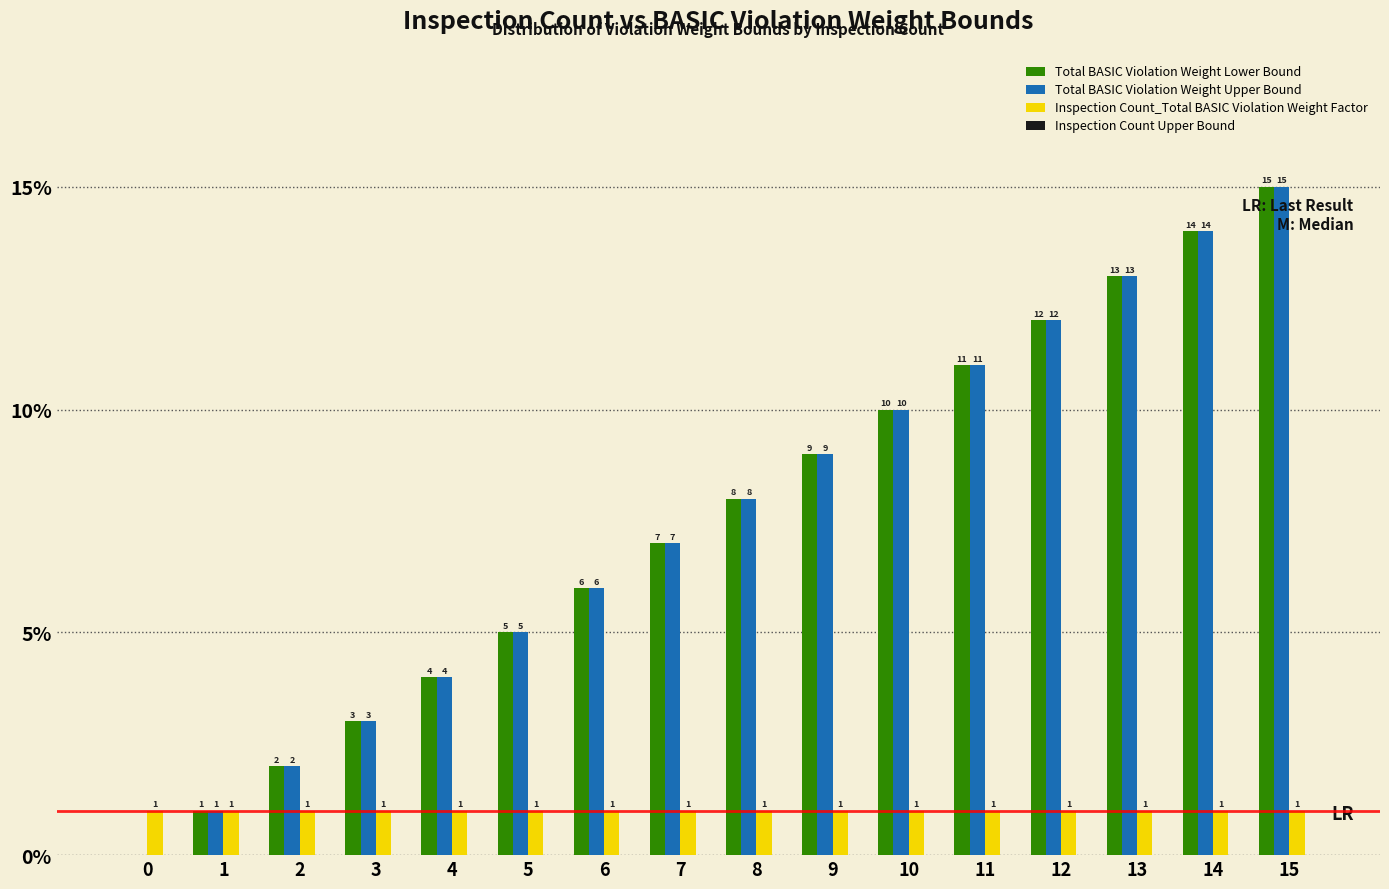

The Total BASIC Violation Weight Lower Bound series shows 1 at 1. True or false?

True